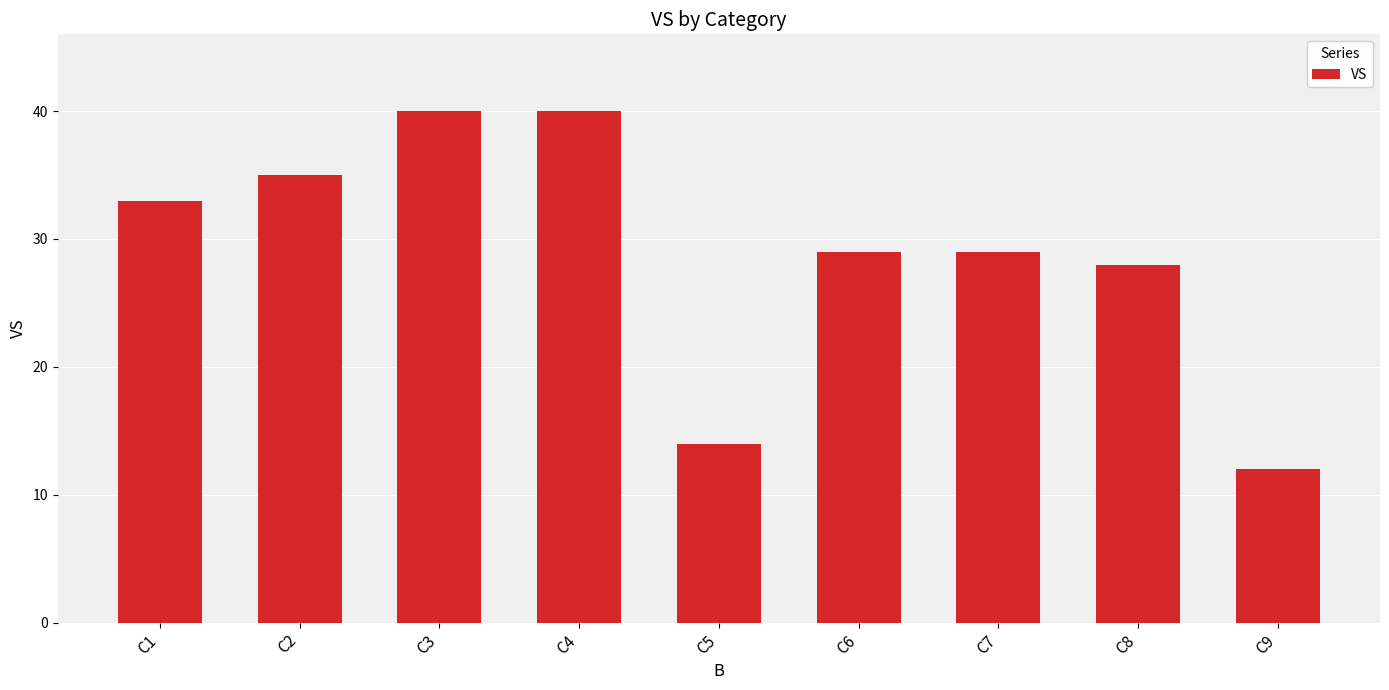

At which label is the value closest to 26?

C8